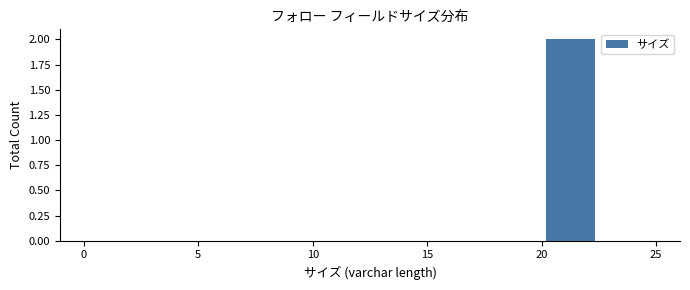

What is the height of the bar covering 20.0 to 22.5 on the x-axis? The values are not printed on the chart, so give them approximately, as read against the axis.

2